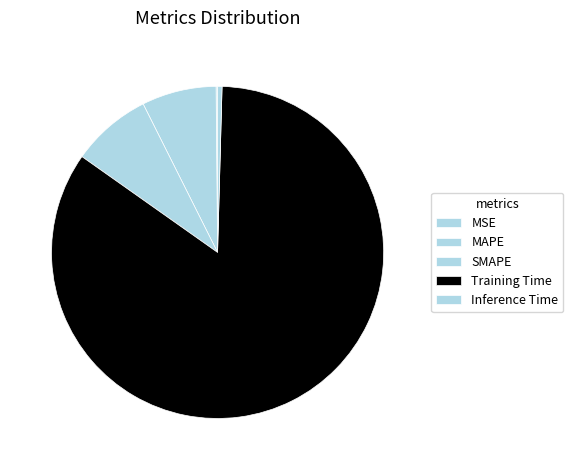

What portion of the pie excludes SMAPE?

92.2%